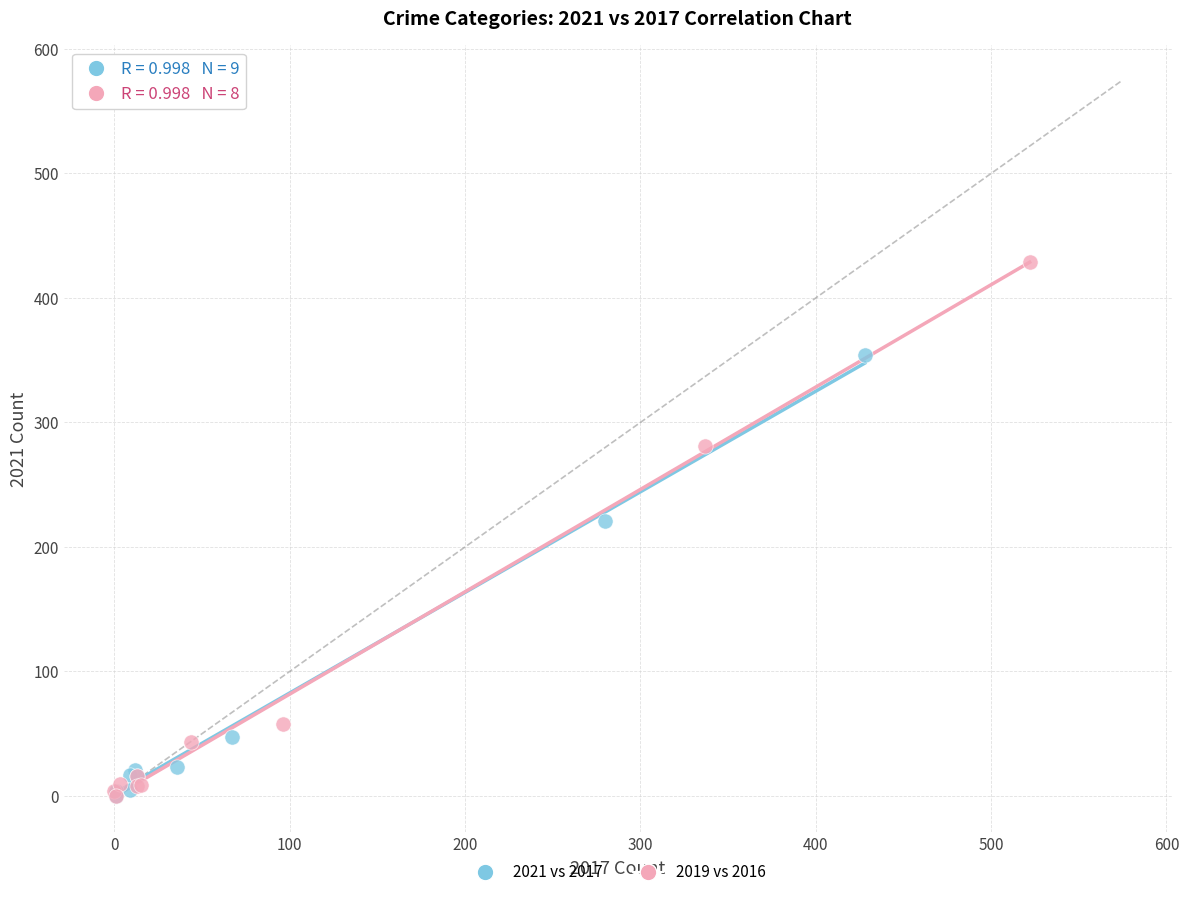

Which series contains the highest Y value?

2019 vs 2016